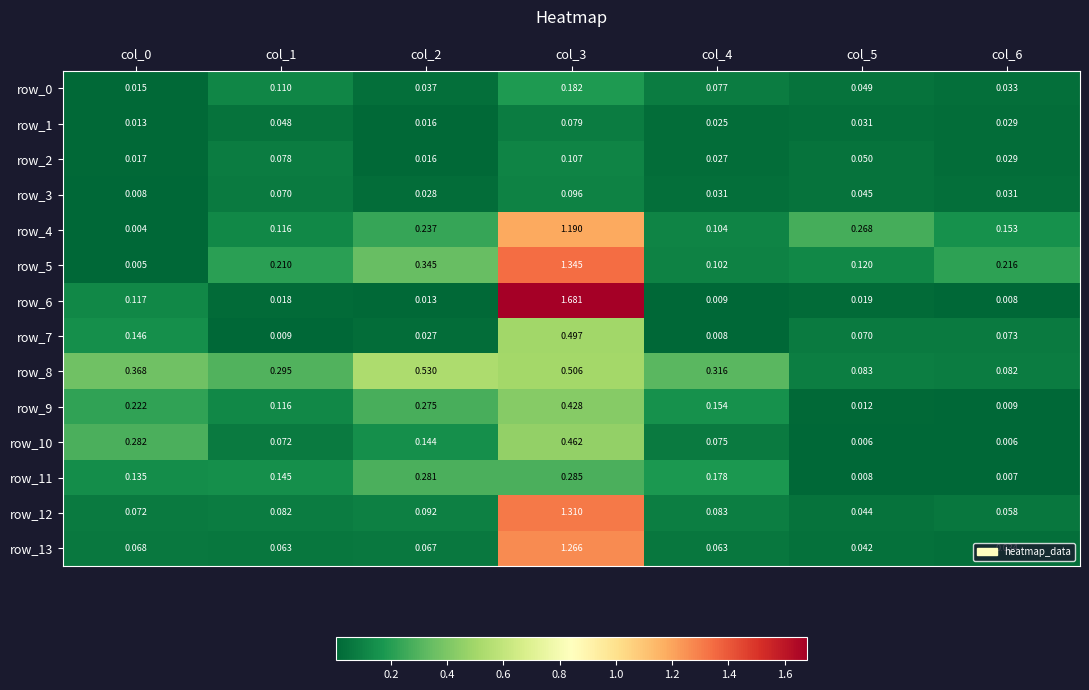

Is the value of row_4 at col_2 greater than the value of row_11 at col_3?

No